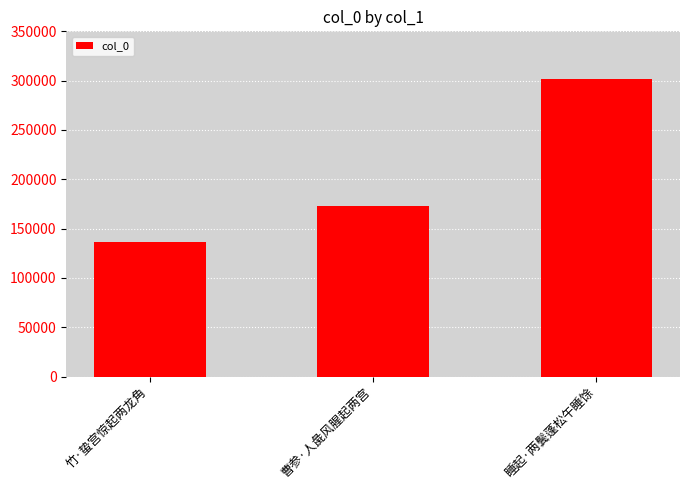

What is the ratio of the value at 曹参·人彘风腥起两宫 to the value at 竹·蛰宫惊起两龙角?

1.3